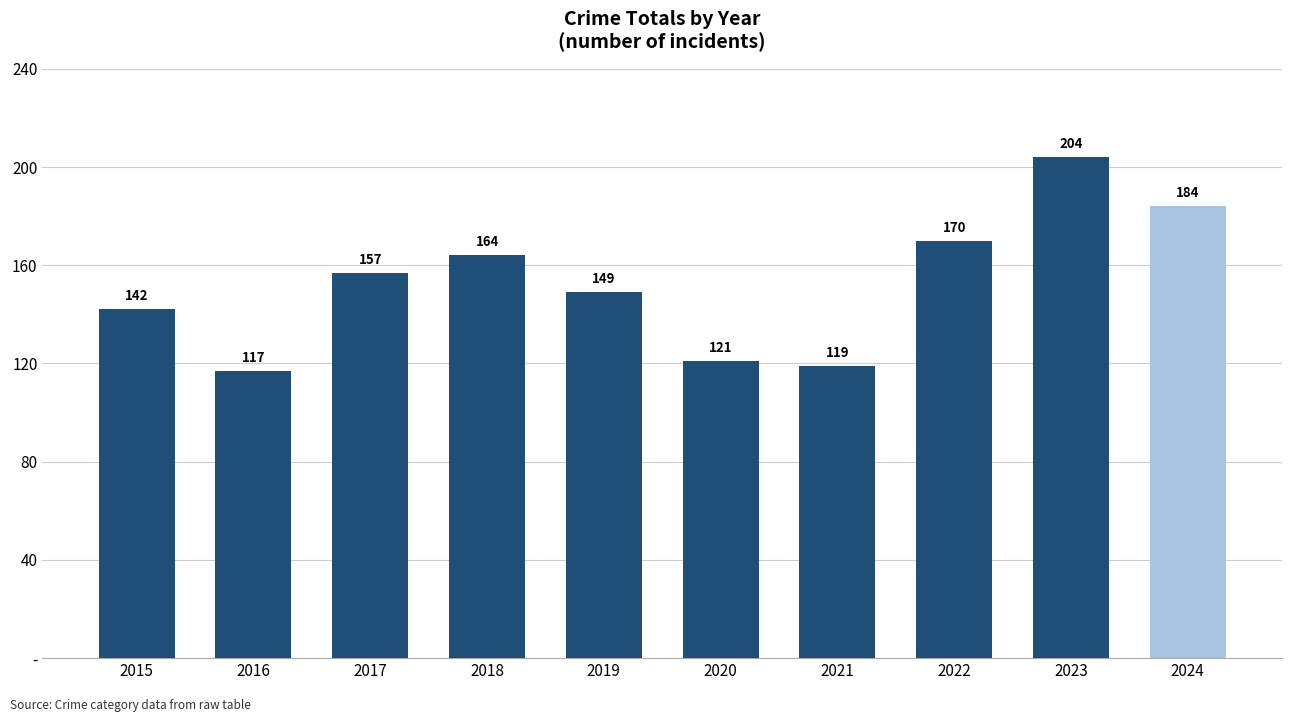

Where is the data nearest to the value 160?

2017